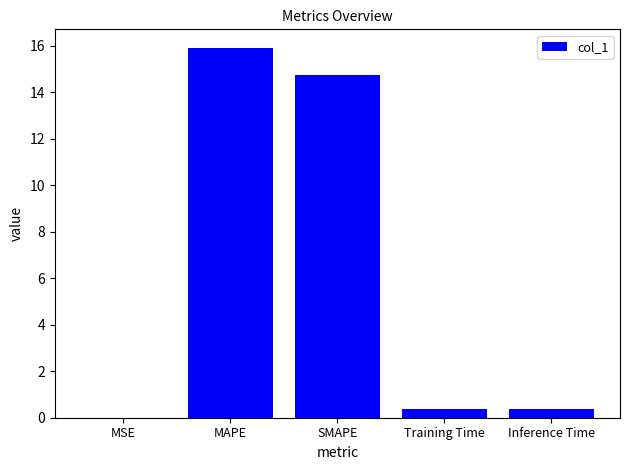

True or false: the data shows 15.9 at MAPE.

True